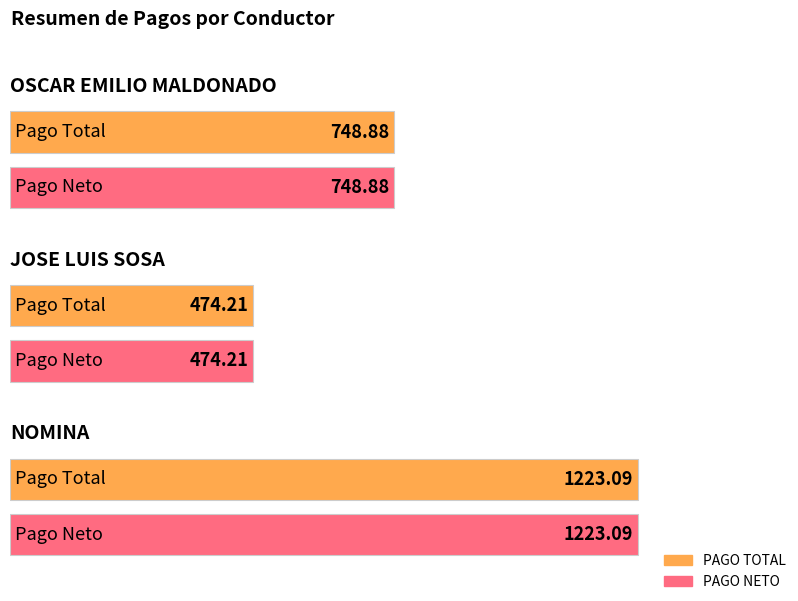

Does the chart contain stacked bars?

No